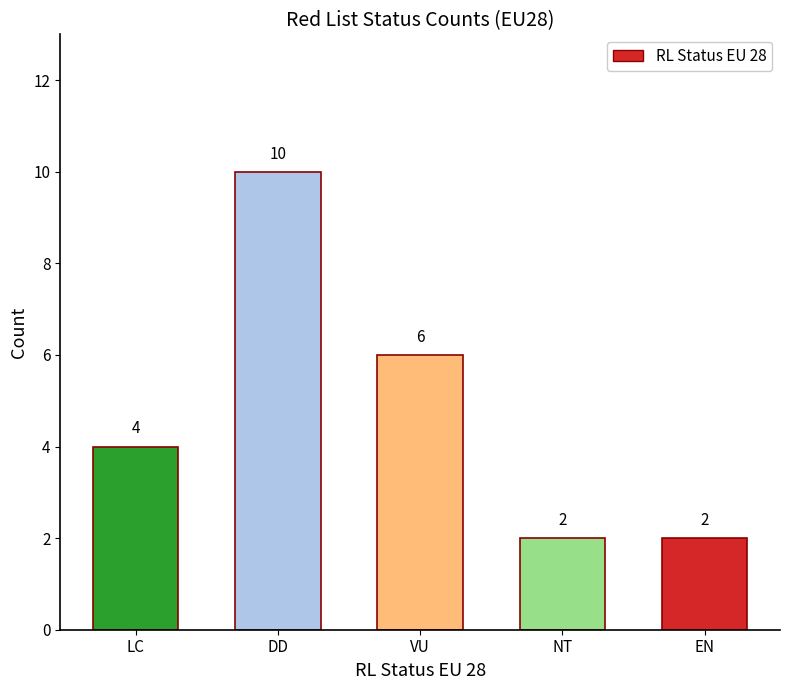

What is the change in value from VU to NT?

-4